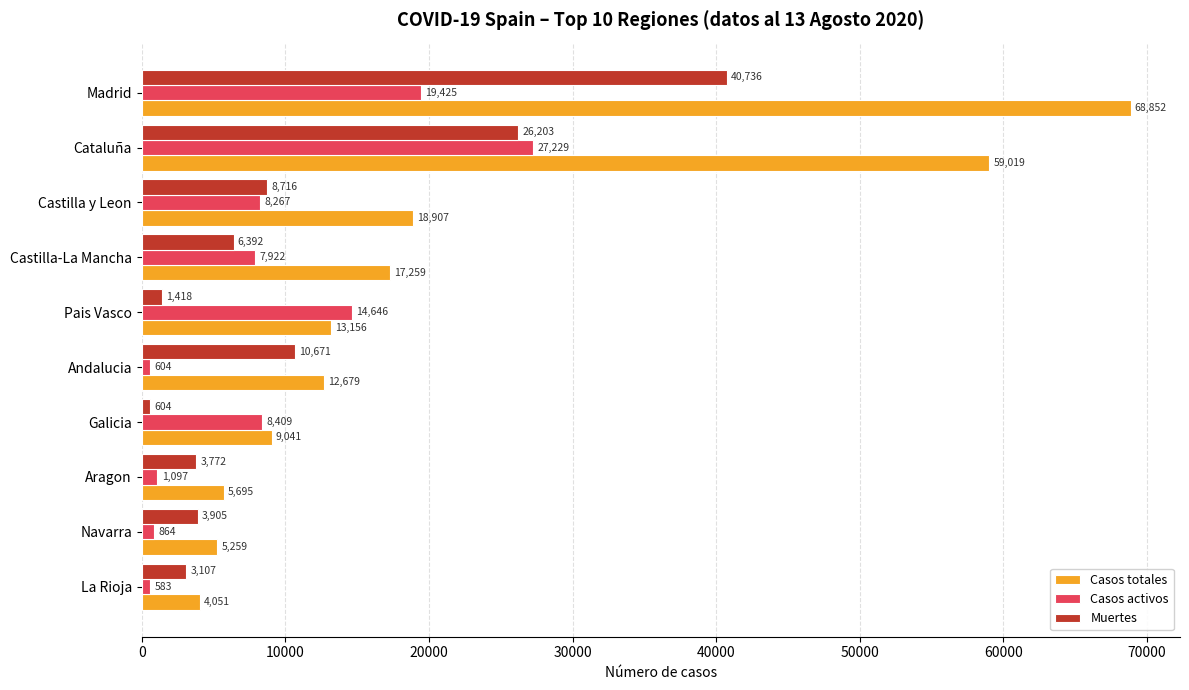

Which series has the largest total across all categories?

Casos totales